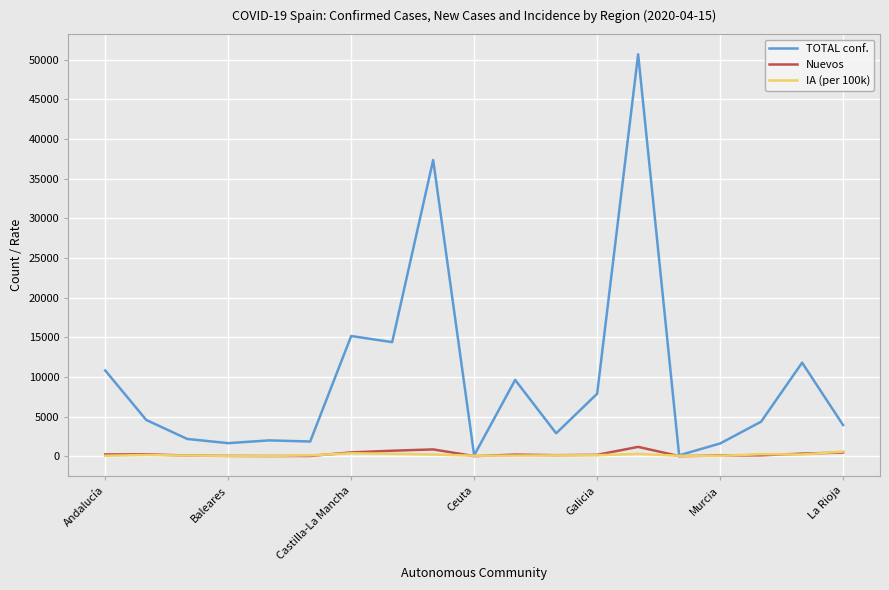

What is the difference between the maximum and minimum values in the TOTAL conf. series?

50594.0